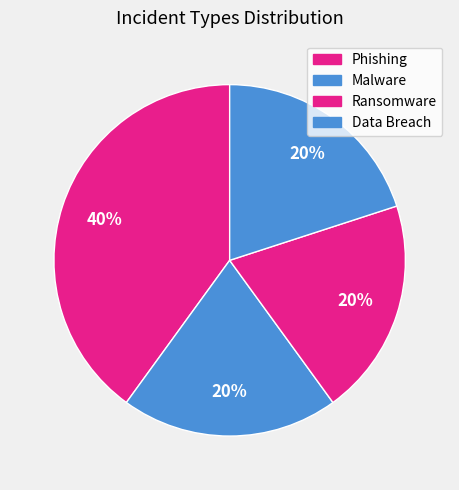

Rank the categories by value from lowest to highest.

Malware, Ransomware, Data Breach, Phishing